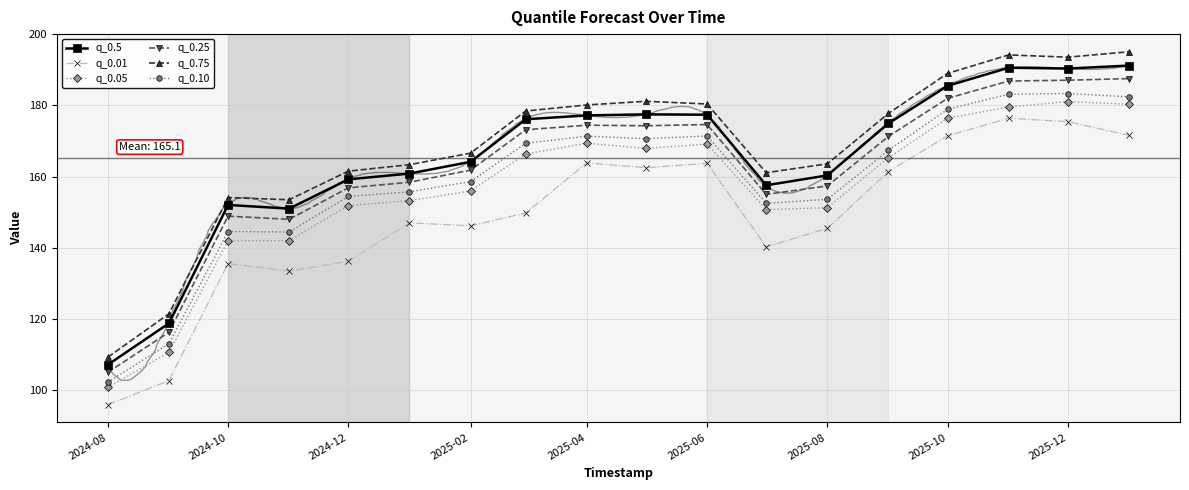

What is the smallest value displayed?

95.8